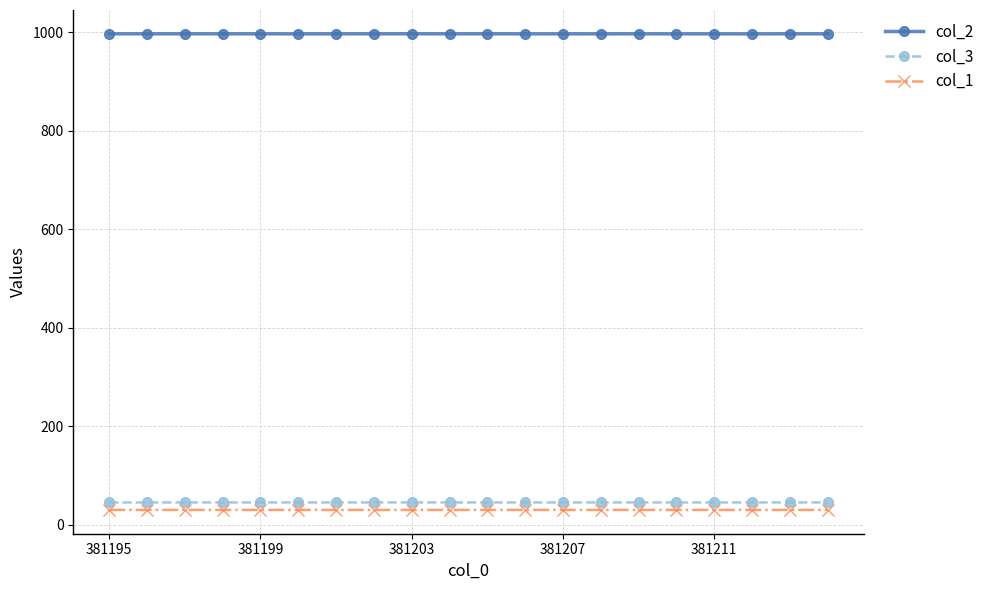

At how many categories does at least one series exceed 412?

20